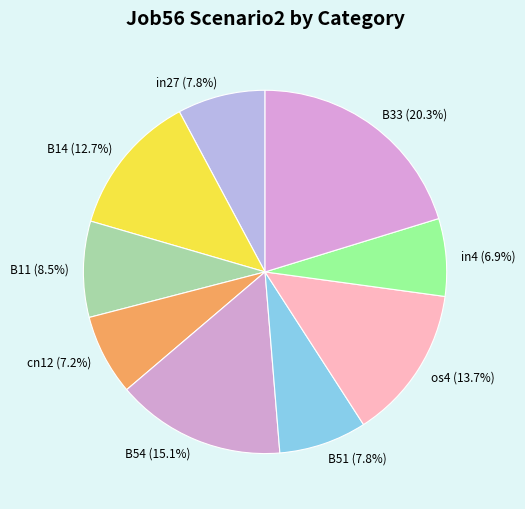

To the nearest percent, what percentage of the pie is cn12?

7%